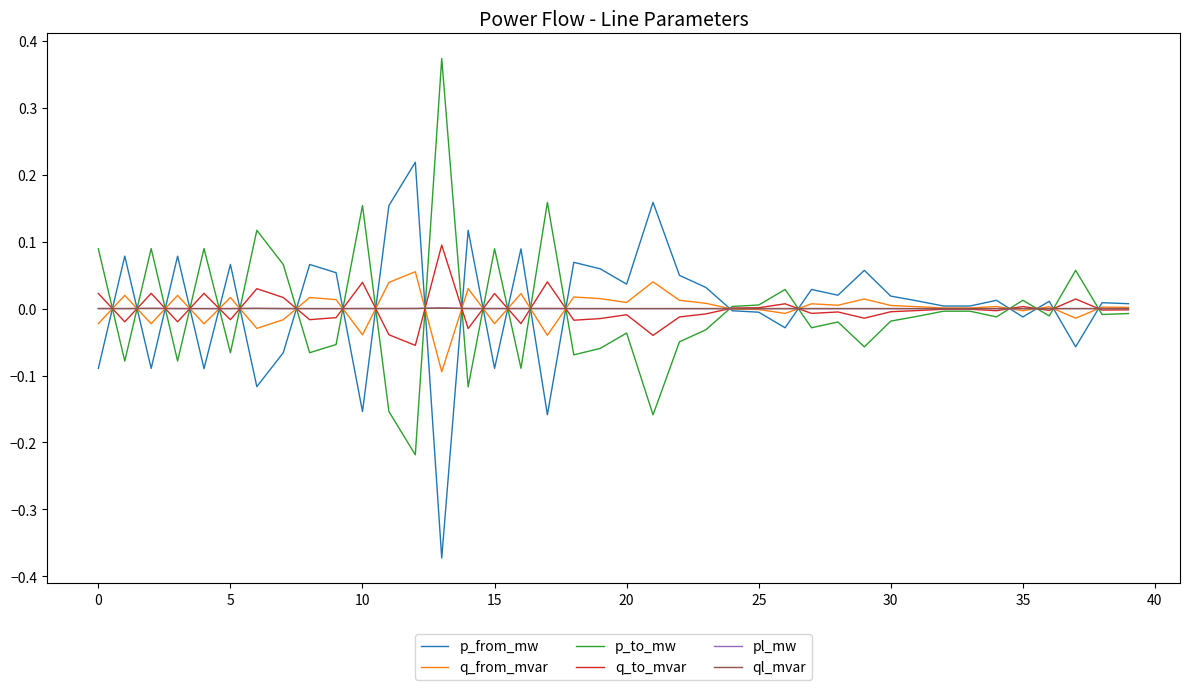

At which label does pl_mw reach its peak?

13